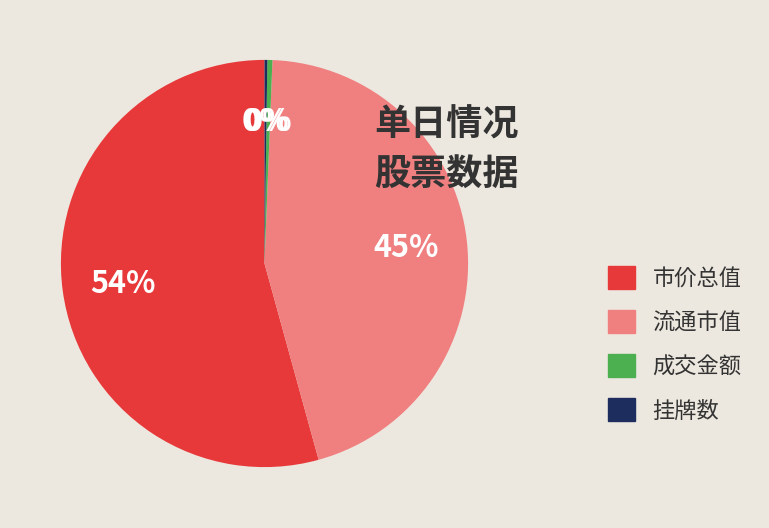

Is it true that 流通市值 is 37% of the pie?

False